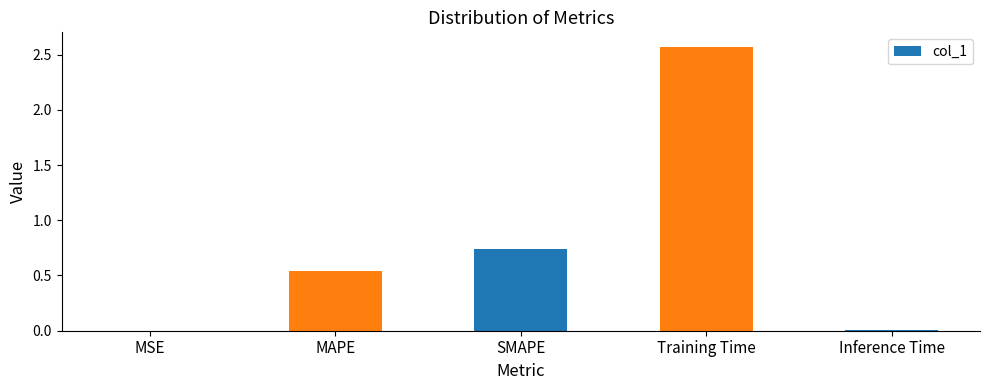

How many data points does each series have?

5